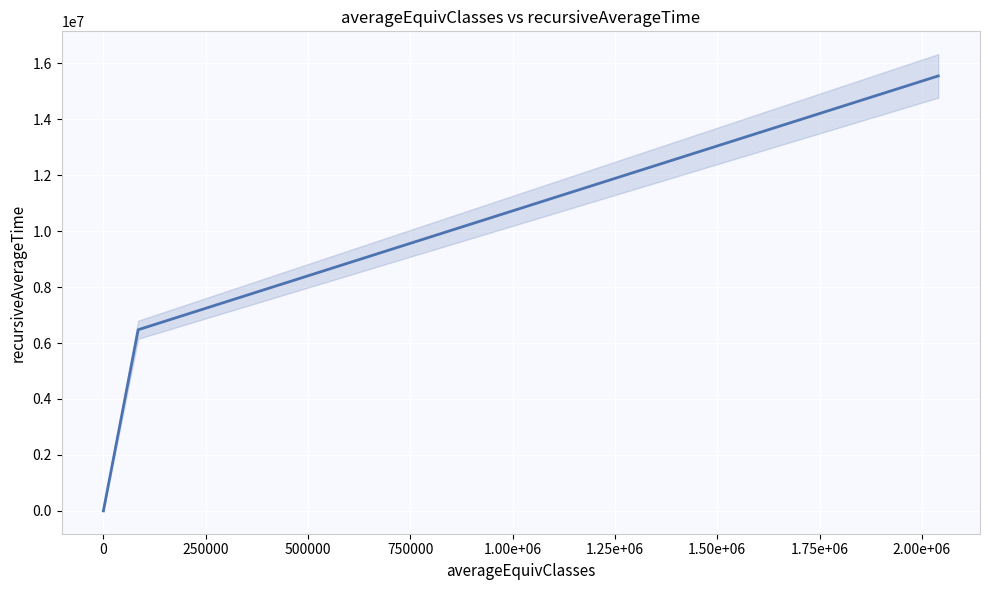

Reading left to right, list all the values displayed in this chart.

0.0	6474153.3	6869108.2	7264022.2	7658894.5	8053724.2	8448510.5	8843252.5	9237949.4	9632600.2	10027204.1	10421760.0	10816267.0	11210724.2	11605130.5	11999485.0	12393786.5	12788034.1	13182226.6	13576363.0	13970442.1	14364462.7	14758423.8	15152324.1	15546162.4